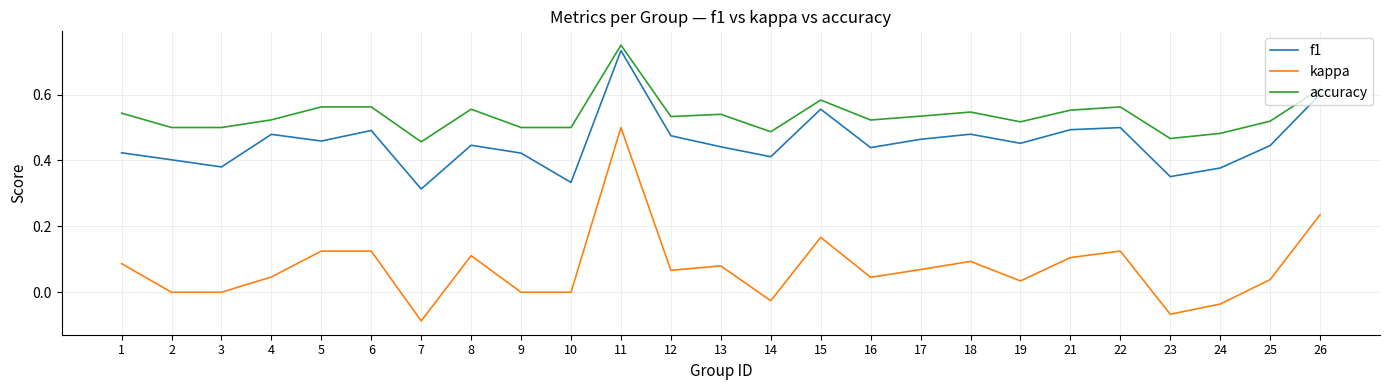

Does the chart display data point markers on the line(s)?

No